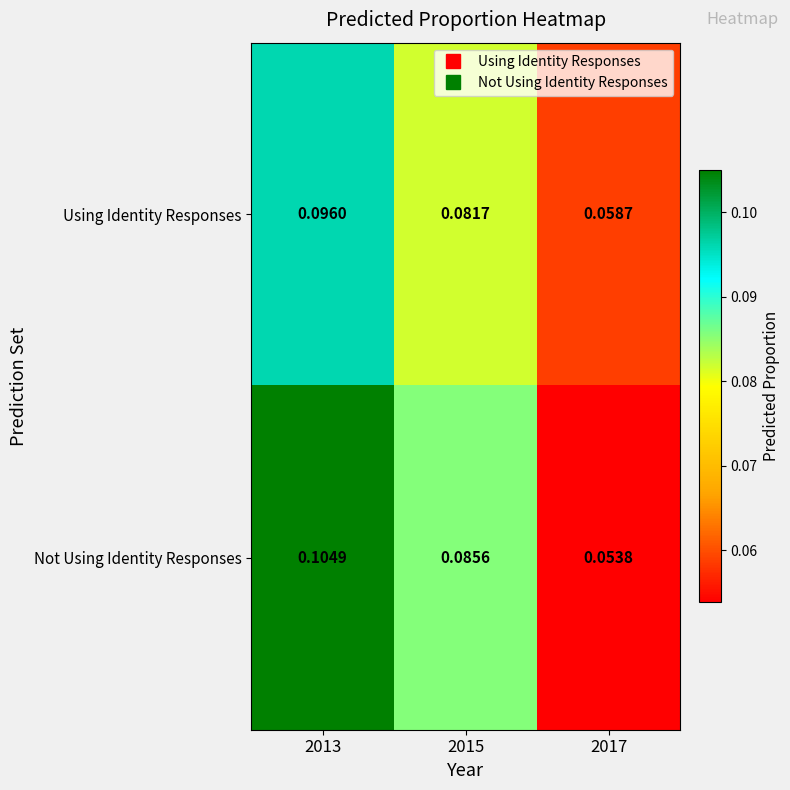

At how many categories does at least one series exceed 0?

3